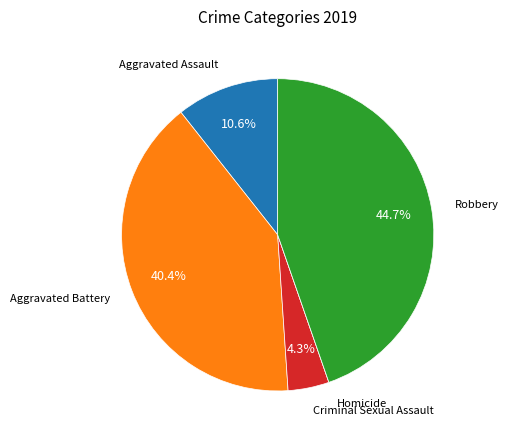

To the nearest percent, what portion does Aggravated Battery represent?

40%